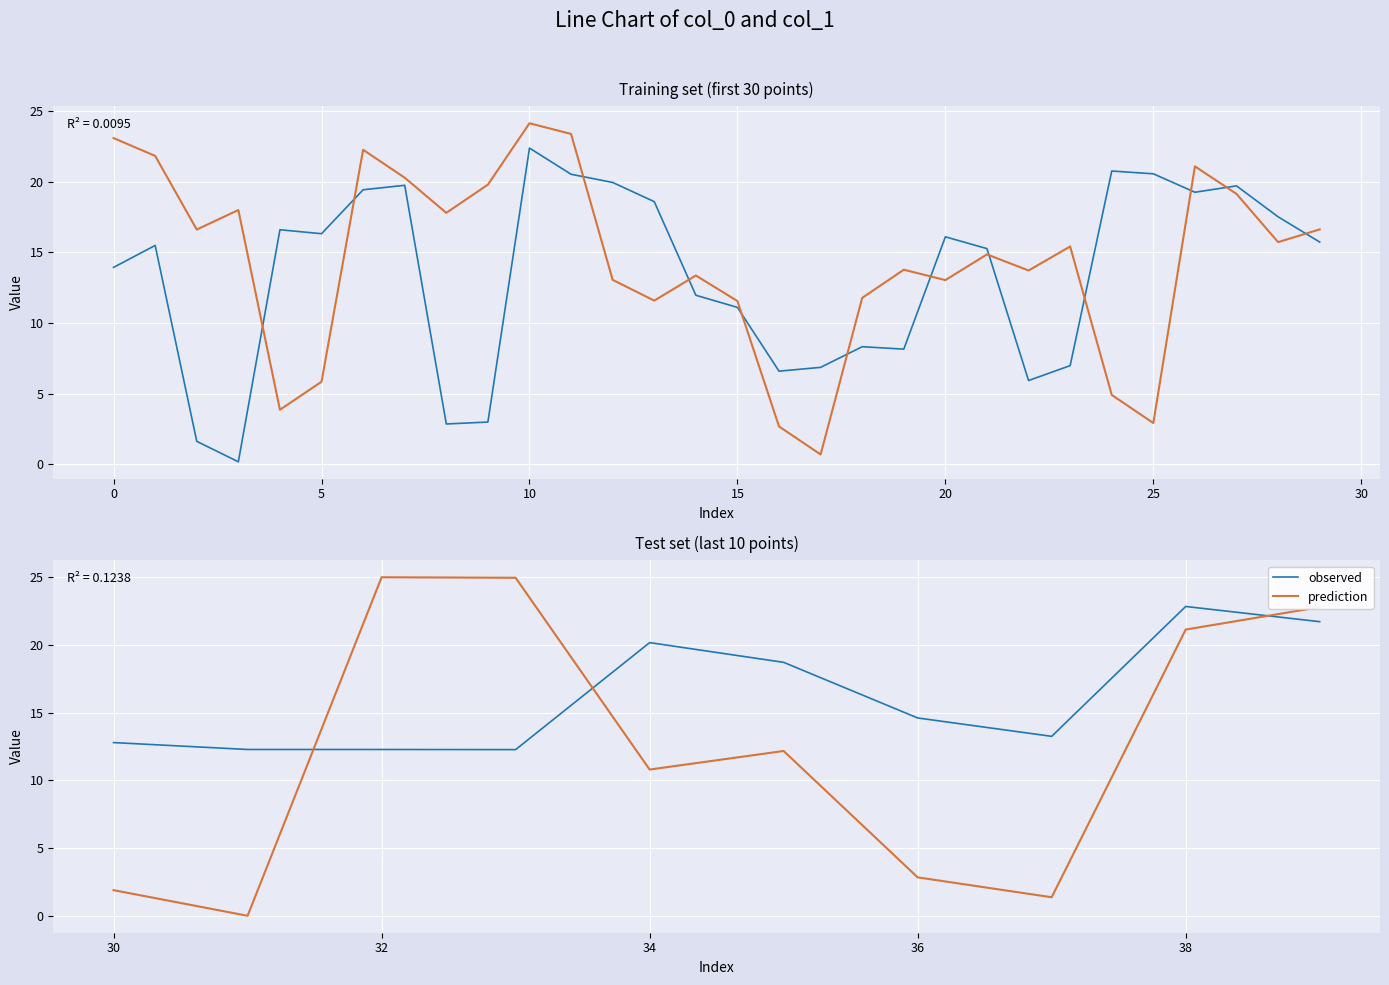

True or false: prediction and observed intersect in this chart.

True